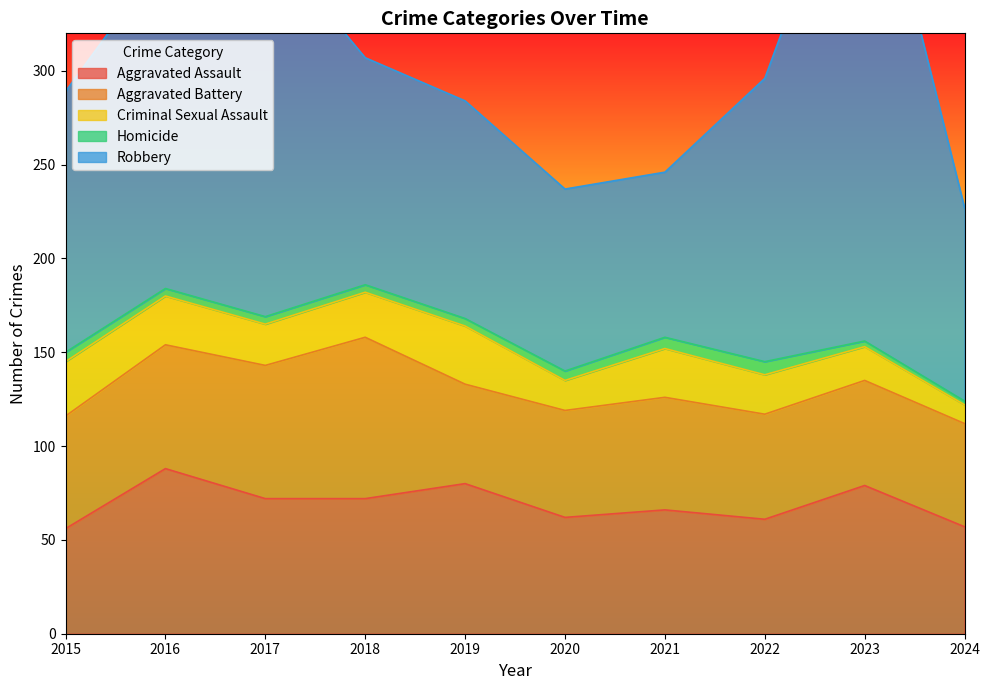

How many lines are shown in the chart?

5